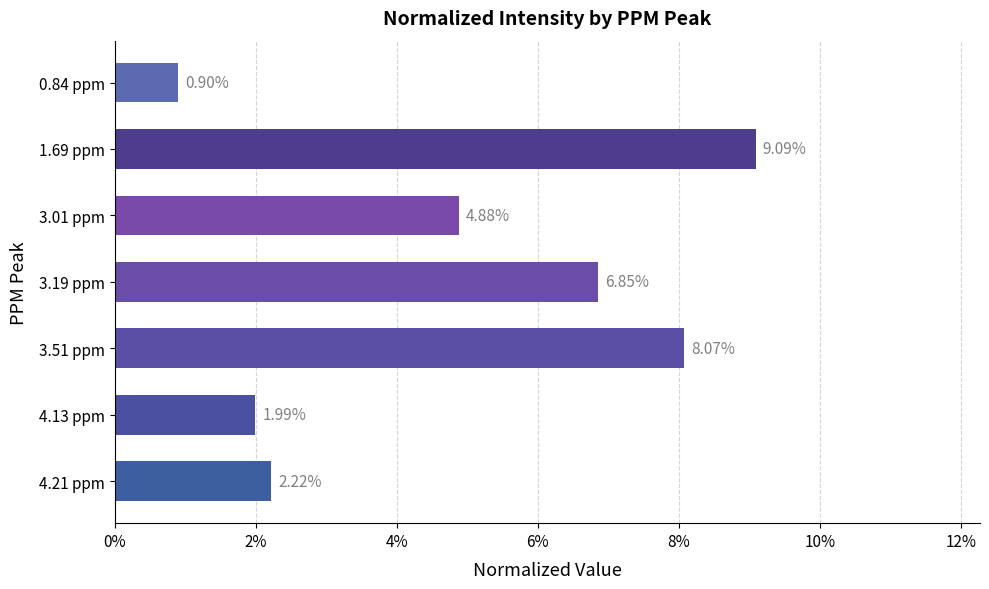

Which label corresponds to the largest value in the chart?

1.69 ppm